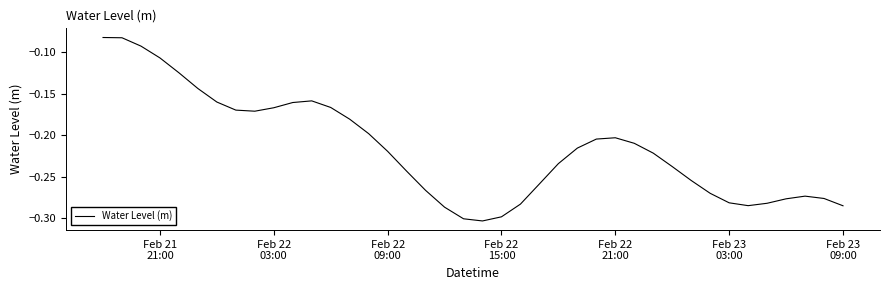

What is the difference between the maximum and minimum values?

0.2